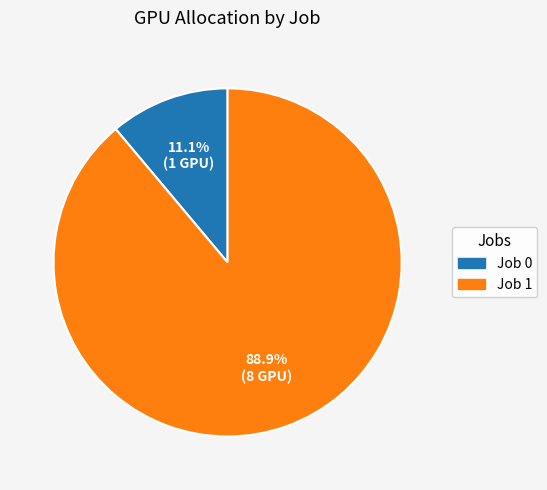

What percentage is NOT represented by Job 1?

11.1%